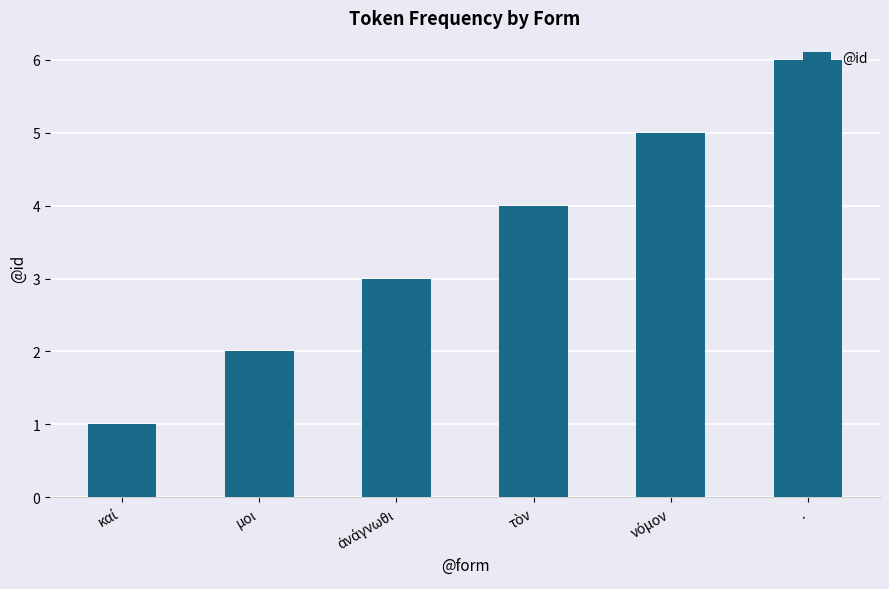

How many values are between 2 and 5?

4